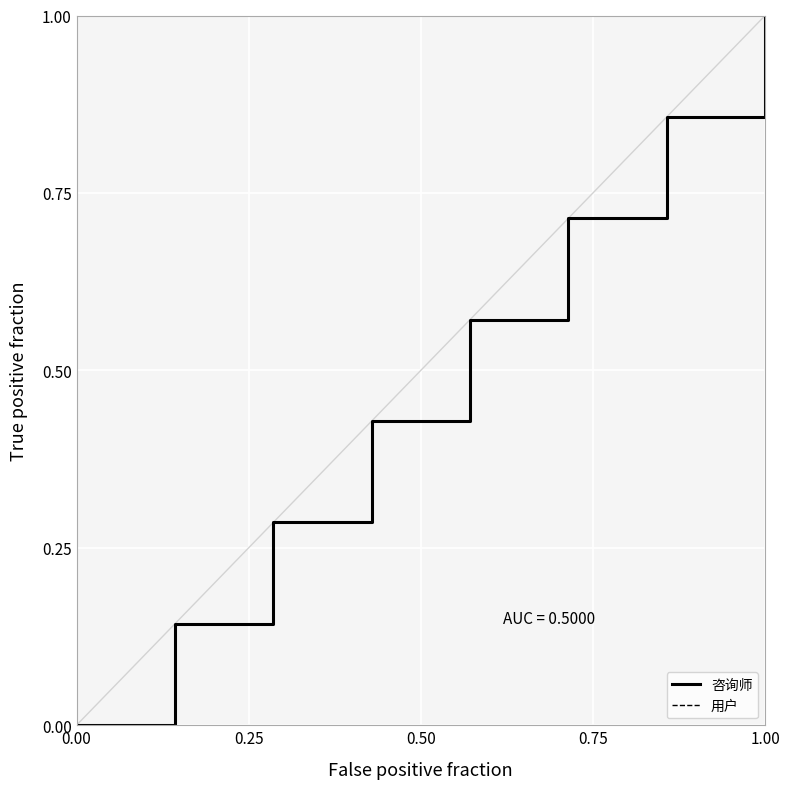

What is the label of the 3rd point from the left?

0.25